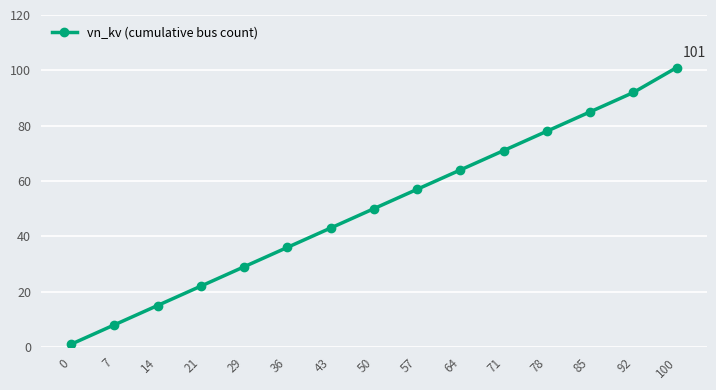

List the labels in order of value, largest first.

100, 92, 85, 78, 71, 64, 57, 50, 43, 36, 29, 21, 14, 7, 0